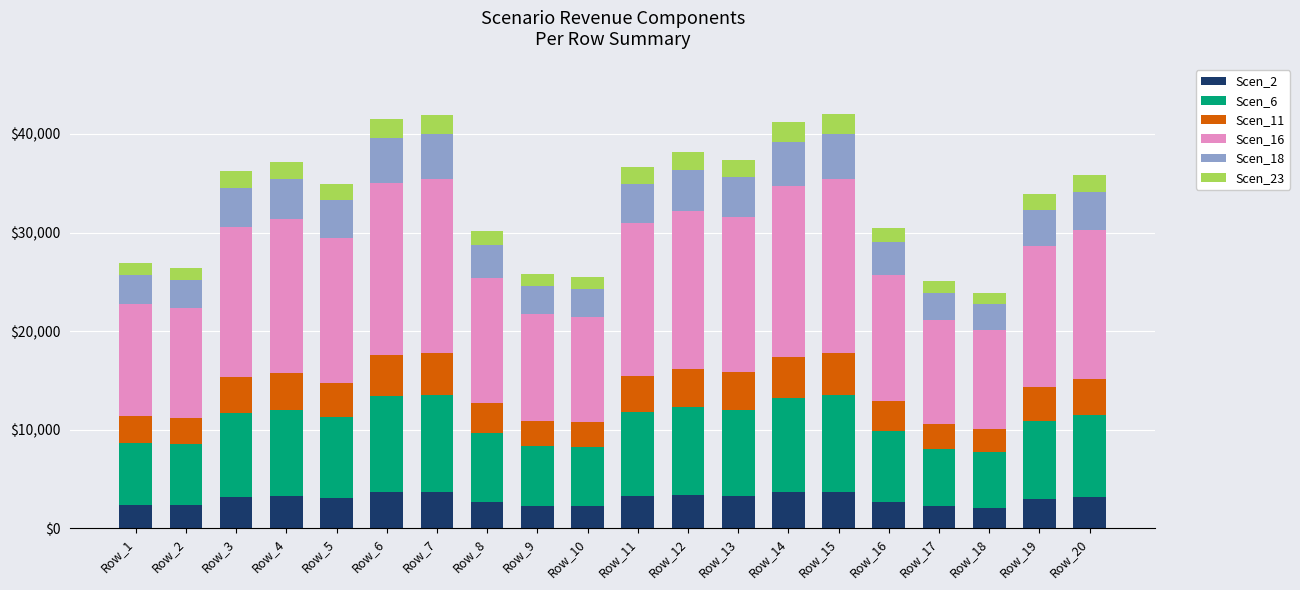

How many bars are there in total?

20